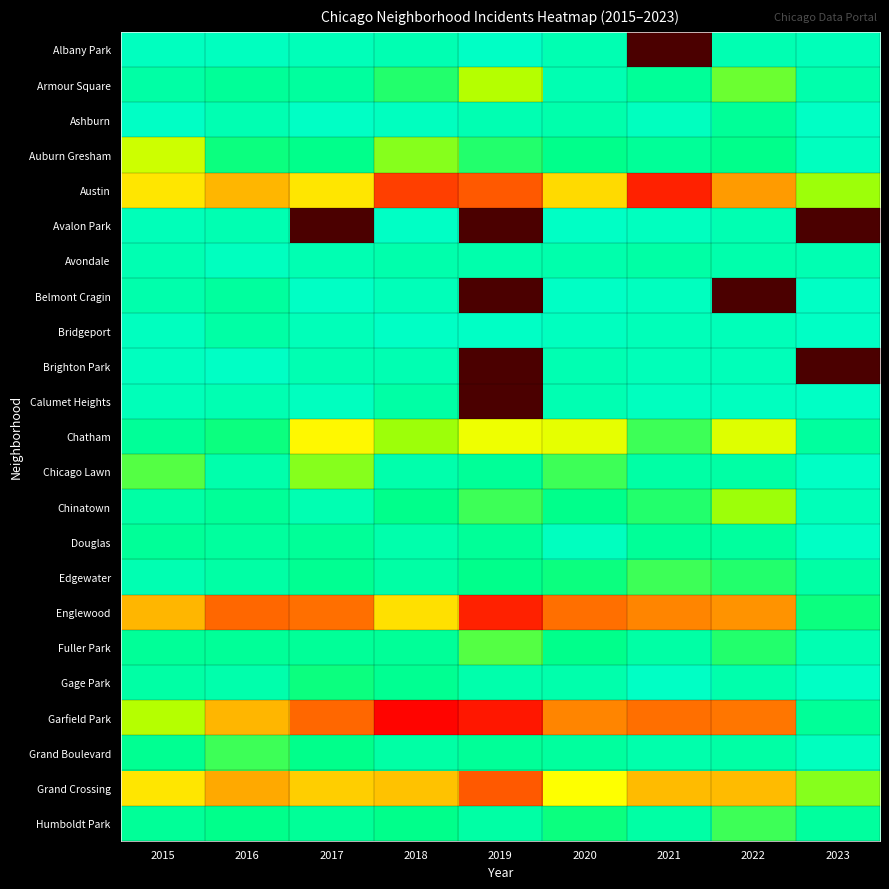

What is the total value across all series at 2018?

327.0